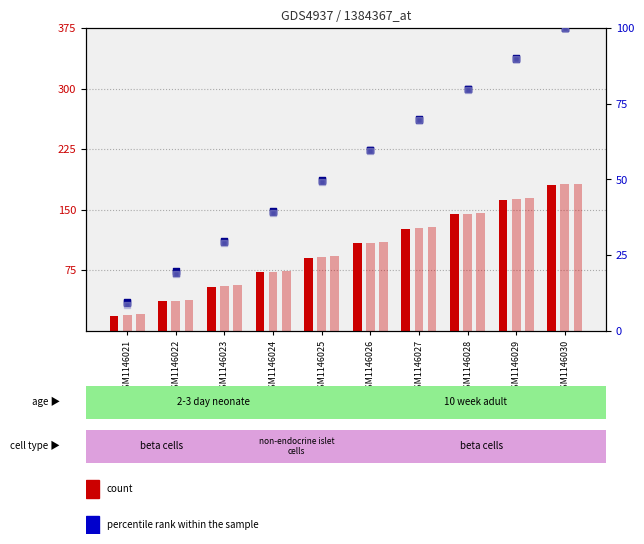

Is the value of col_19 at GSM1146025 greater than the value of col_18 at GSM1146025?

Yes